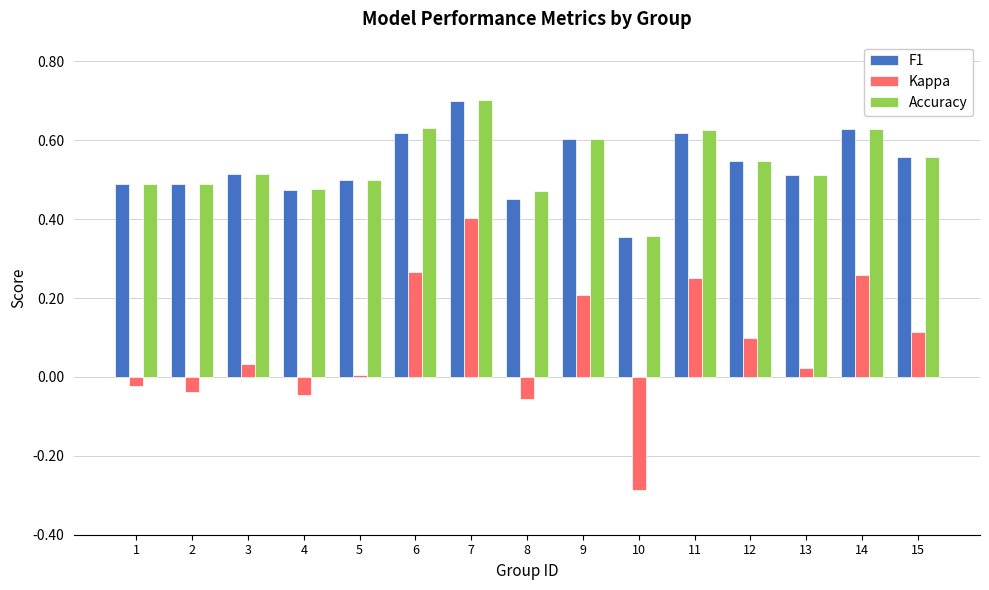

What is the total value across all series at 4?

0.9